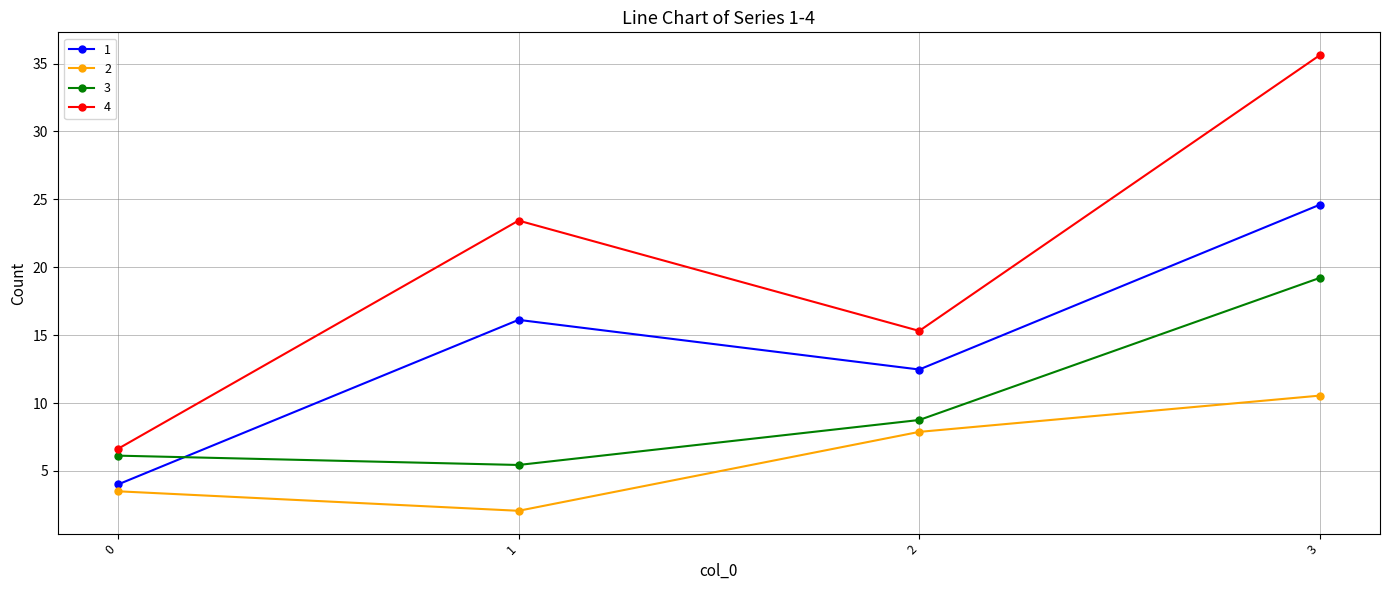

Between 0 and 1, which series saw the biggest shift?

4